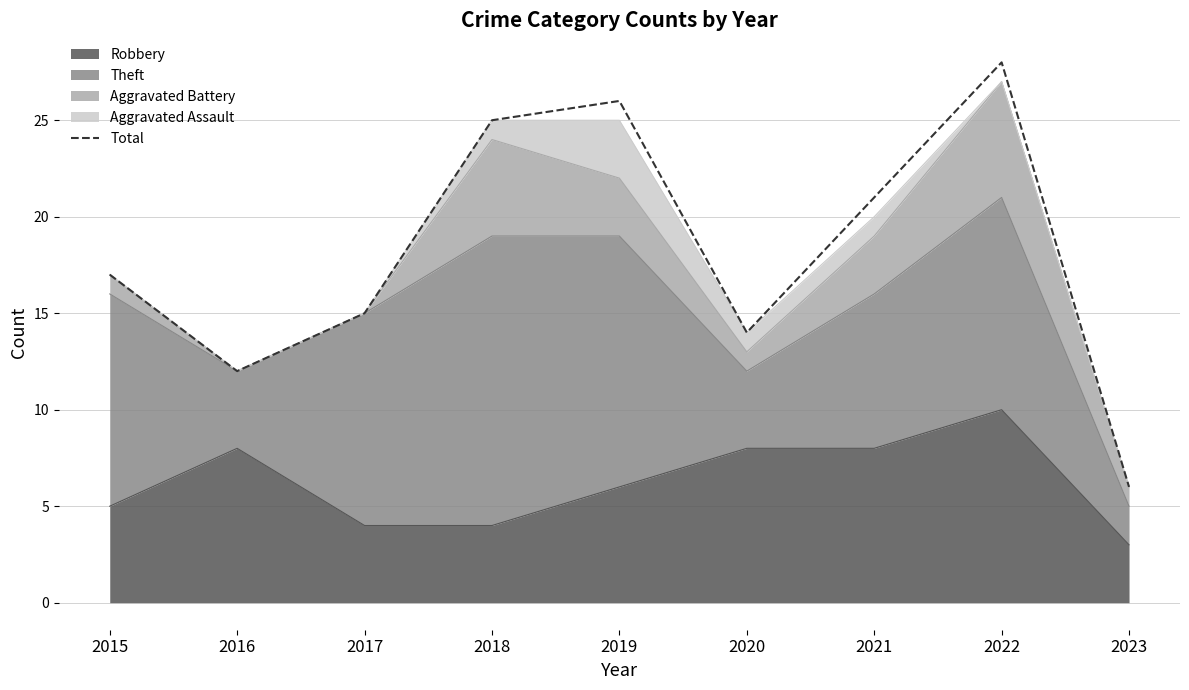

What is the change in value from 2018 to 2023?

-19